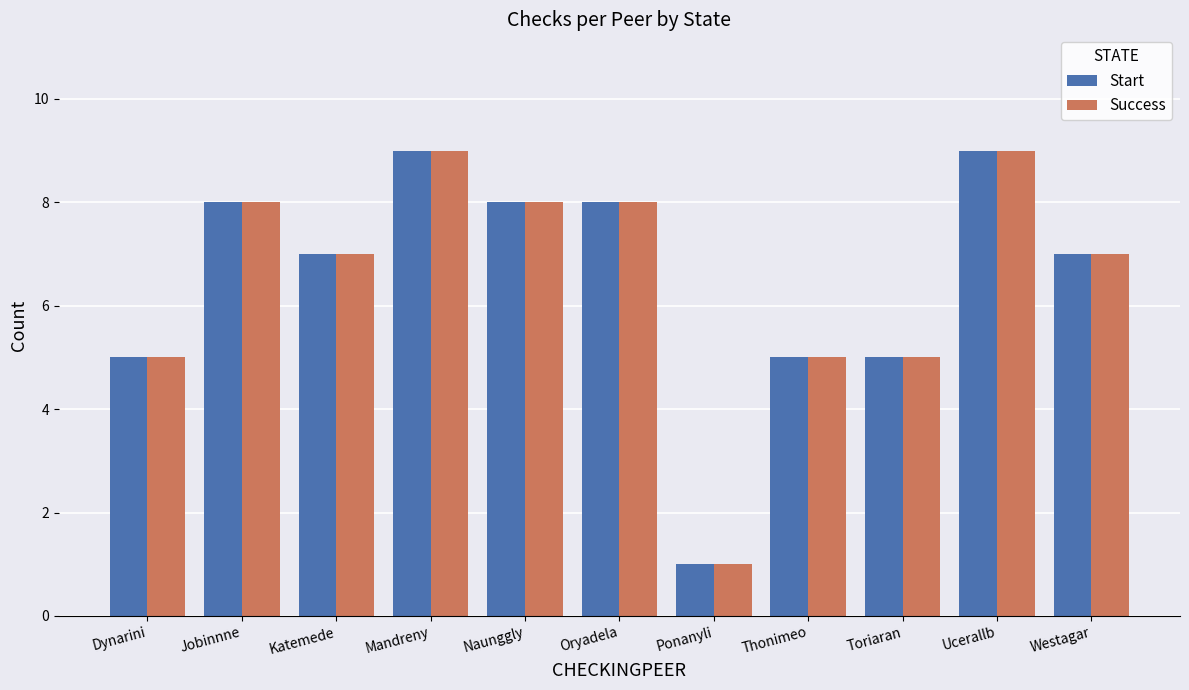

At how many categories does at least one series exceed 6?

7